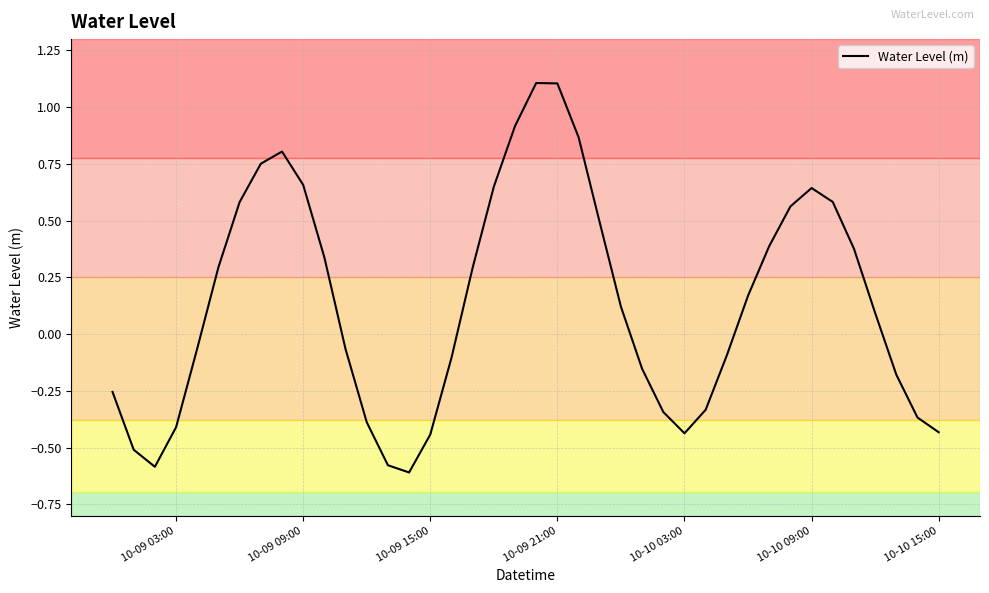

What is the greatest value displayed?

1.1